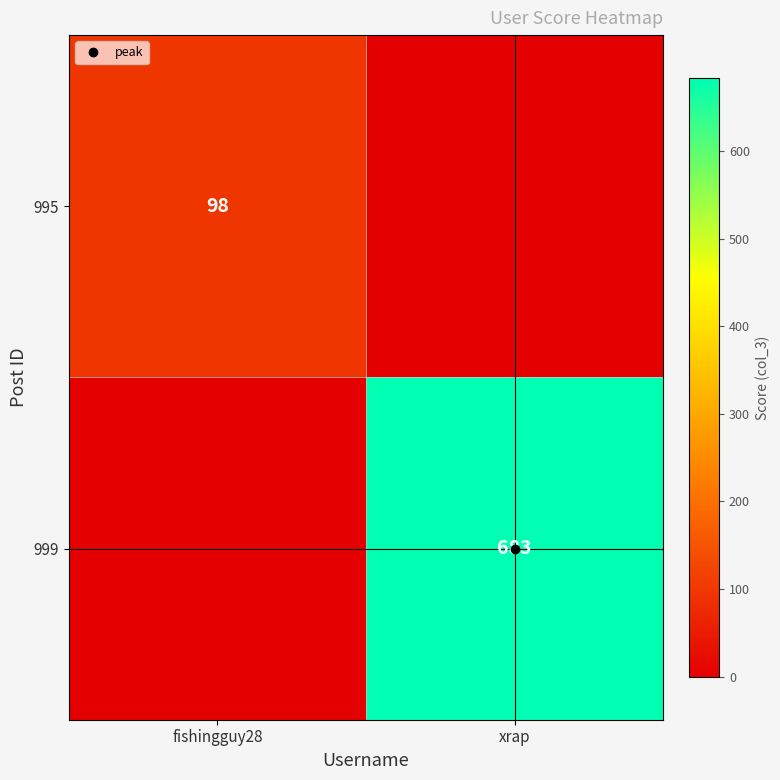

Rank the categories by 999 value from highest to lowest.

xrap, fishingguy28